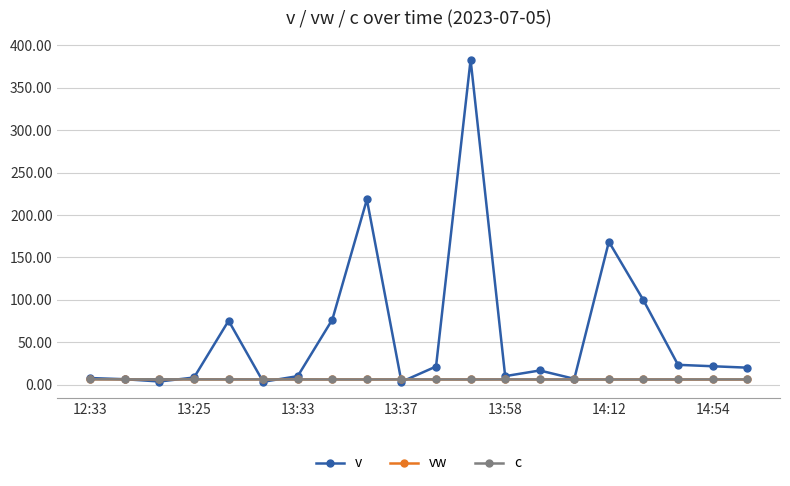

Which series has the largest total across all categories?

v